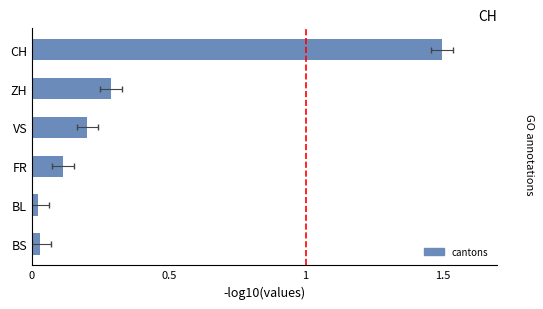

Is it true that the value at ZH is 0.1?

False